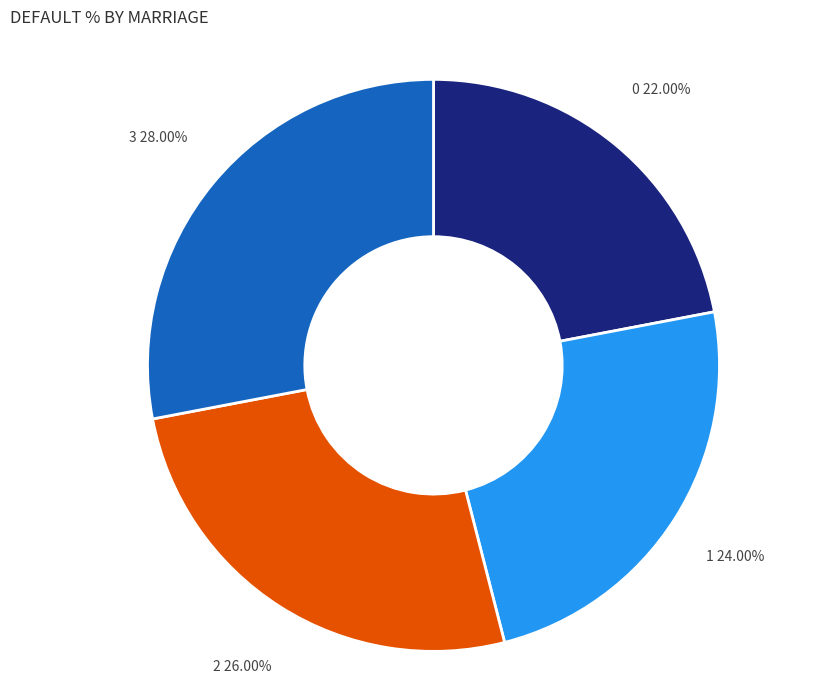

Is there a majority slice in this chart?

No